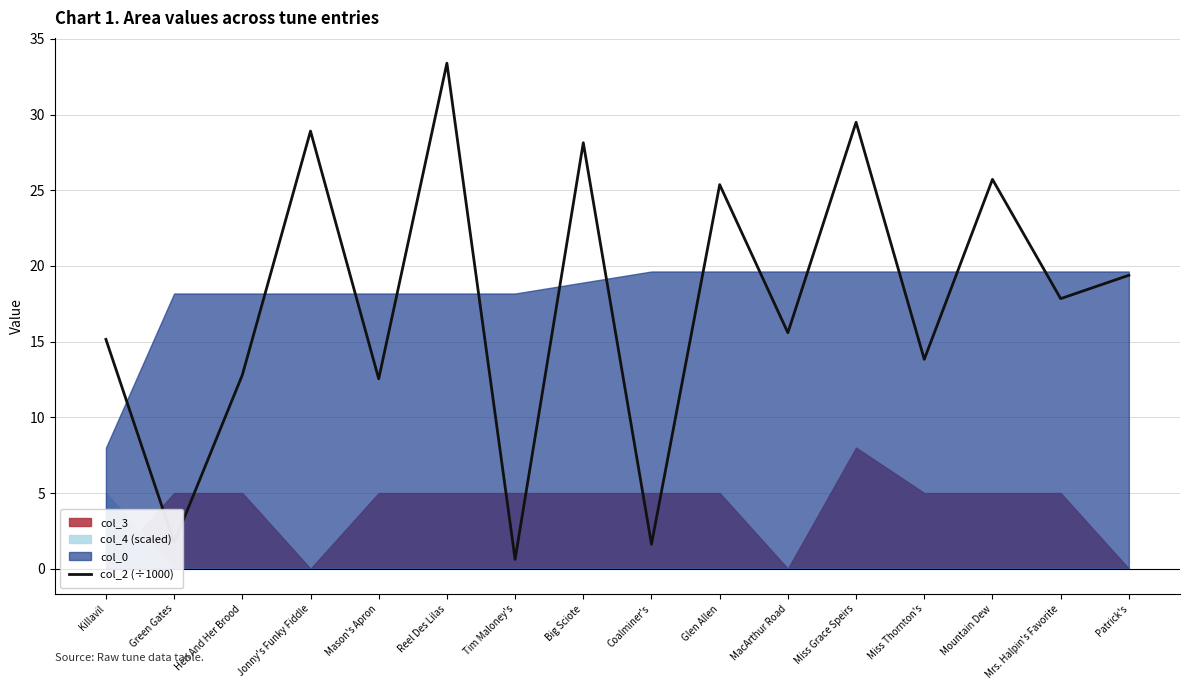

Reading left to right, what are all the values shown in this chart?

Killavil=15.2	Green Gates=1.7	Hen And Her Brood=12.8	Jonny's Funky Fiddle=28.9	Mason's Apron=12.5	Reel Des Lilas=33.4	Tim Maloney's=0.6	Big Sciote=28.1	Coalminer's=1.6	Glen Allen=25.4	MacArthur Road=15.6	Miss Grace Speirs=29.5	Miss Thornton's=13.8	Mountain Dew=25.7	Mrs. Halpin's Favorite=17.8	Patrick's=19.4